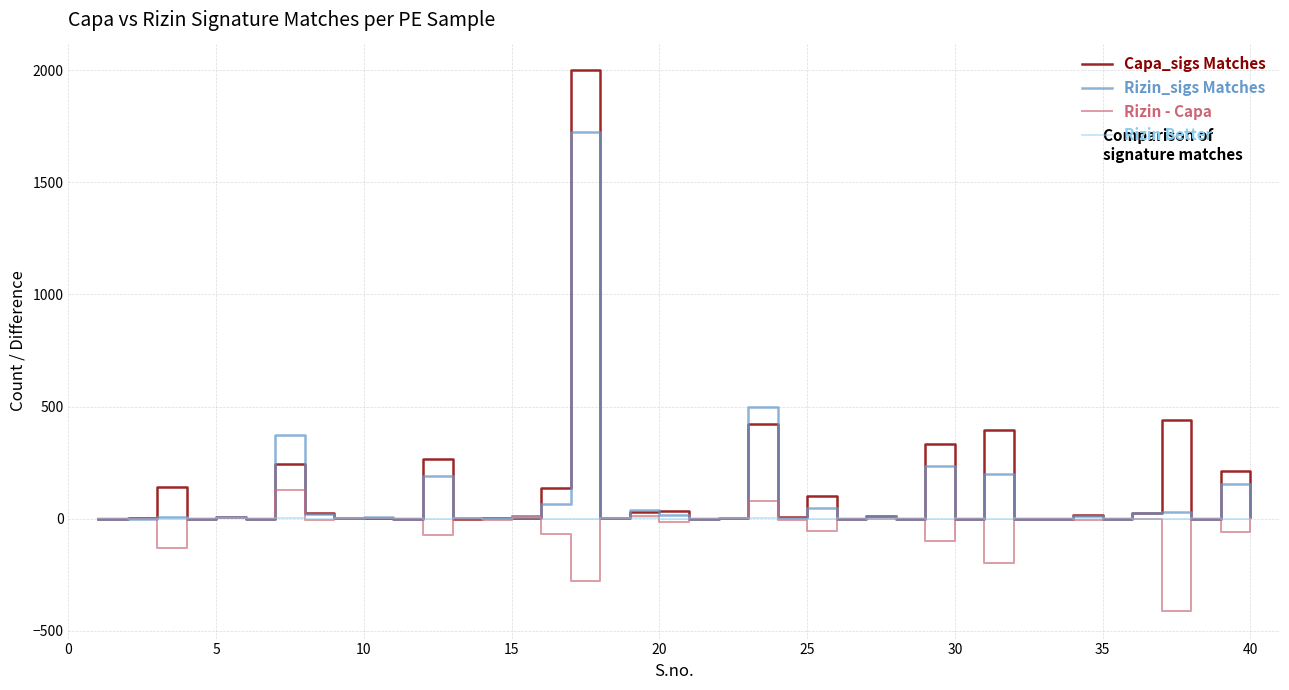

Rank the series by their maximum value, from highest to lowest.

Capa_sigs Matches, Rizin_sigs Matches, Rizin - Capa, Rizin Better